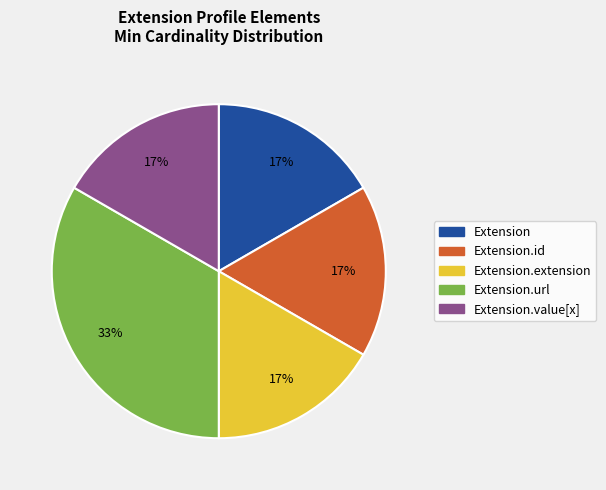

Does any single category account for the majority?

No